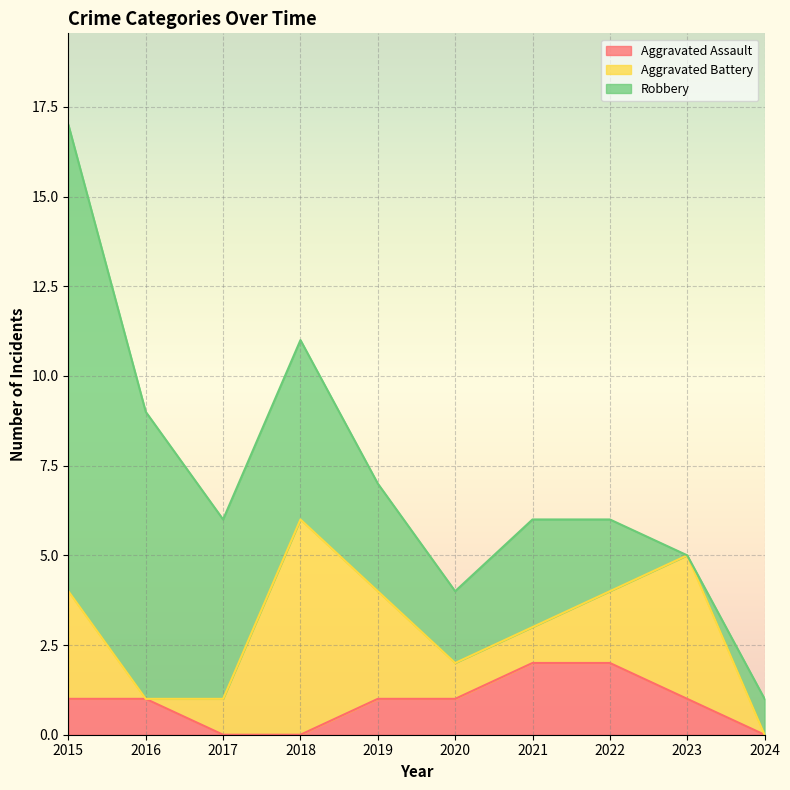

Is the value of Aggravated Battery at 2018 greater than the value of Aggravated Assault at 2016?

Yes